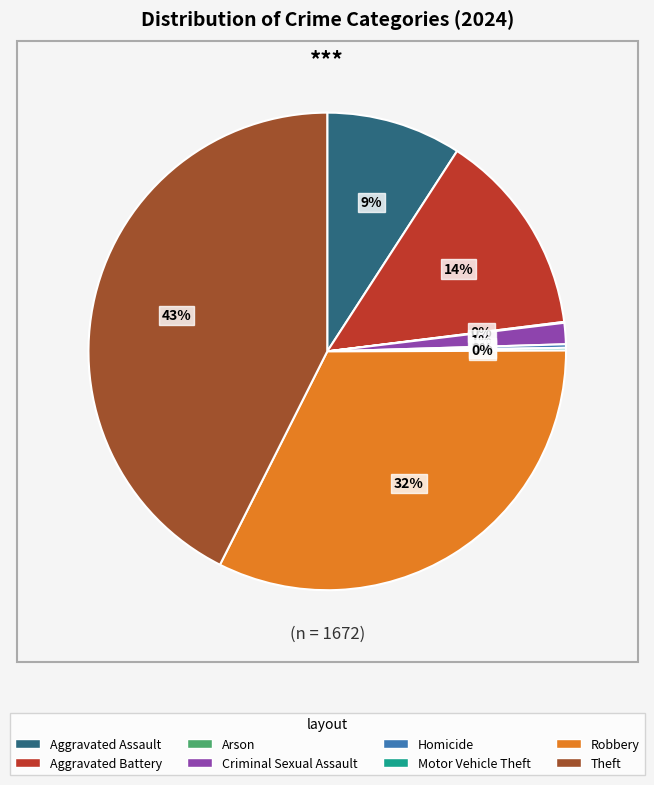

Does any single category account for the majority?

No